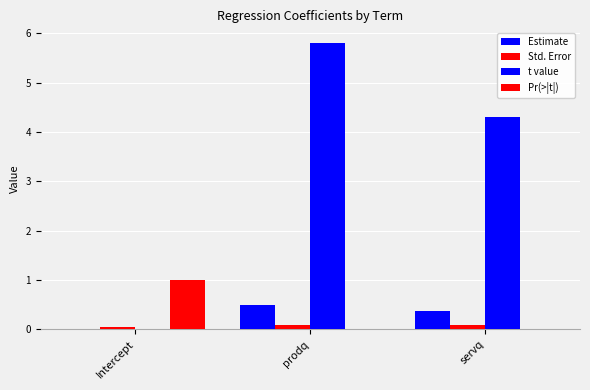

How many groups of bars are there?

3